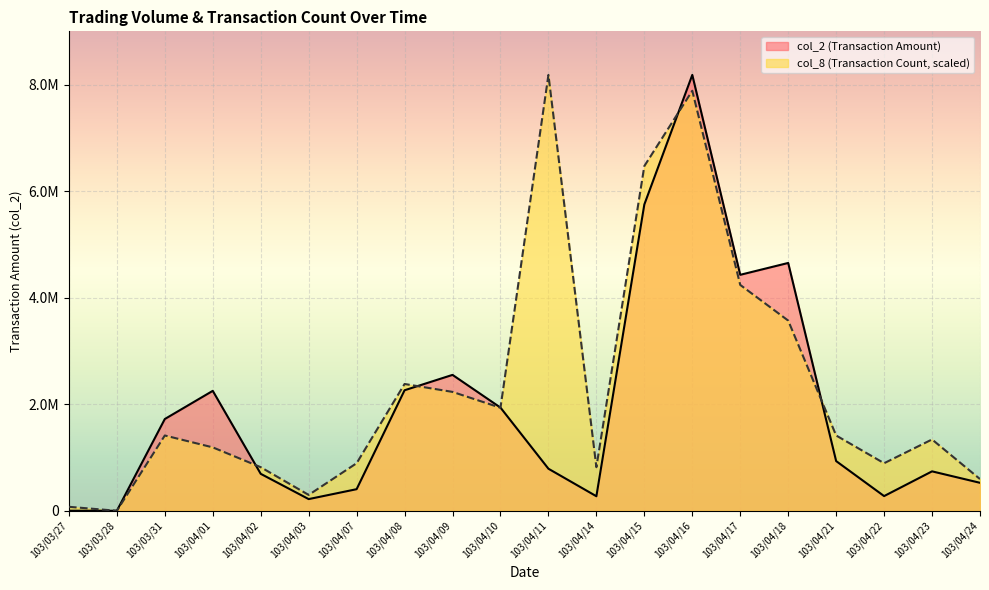

Is it true that col_2 equals 0.0 at 103/03/28?

True